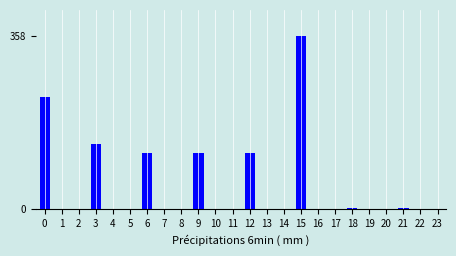

Between 6 and 8, which is larger?

6